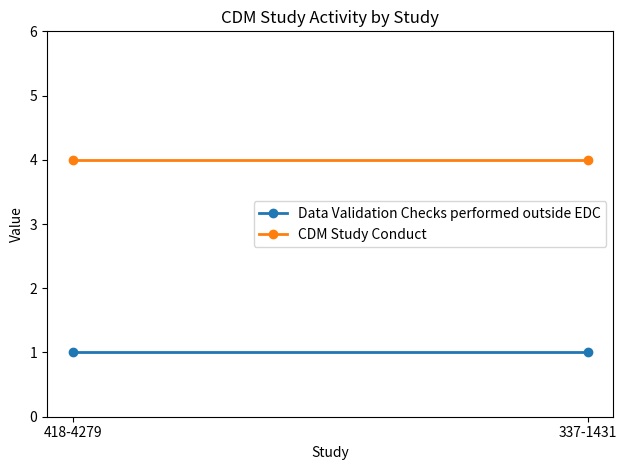

How many lines are shown in the chart?

2